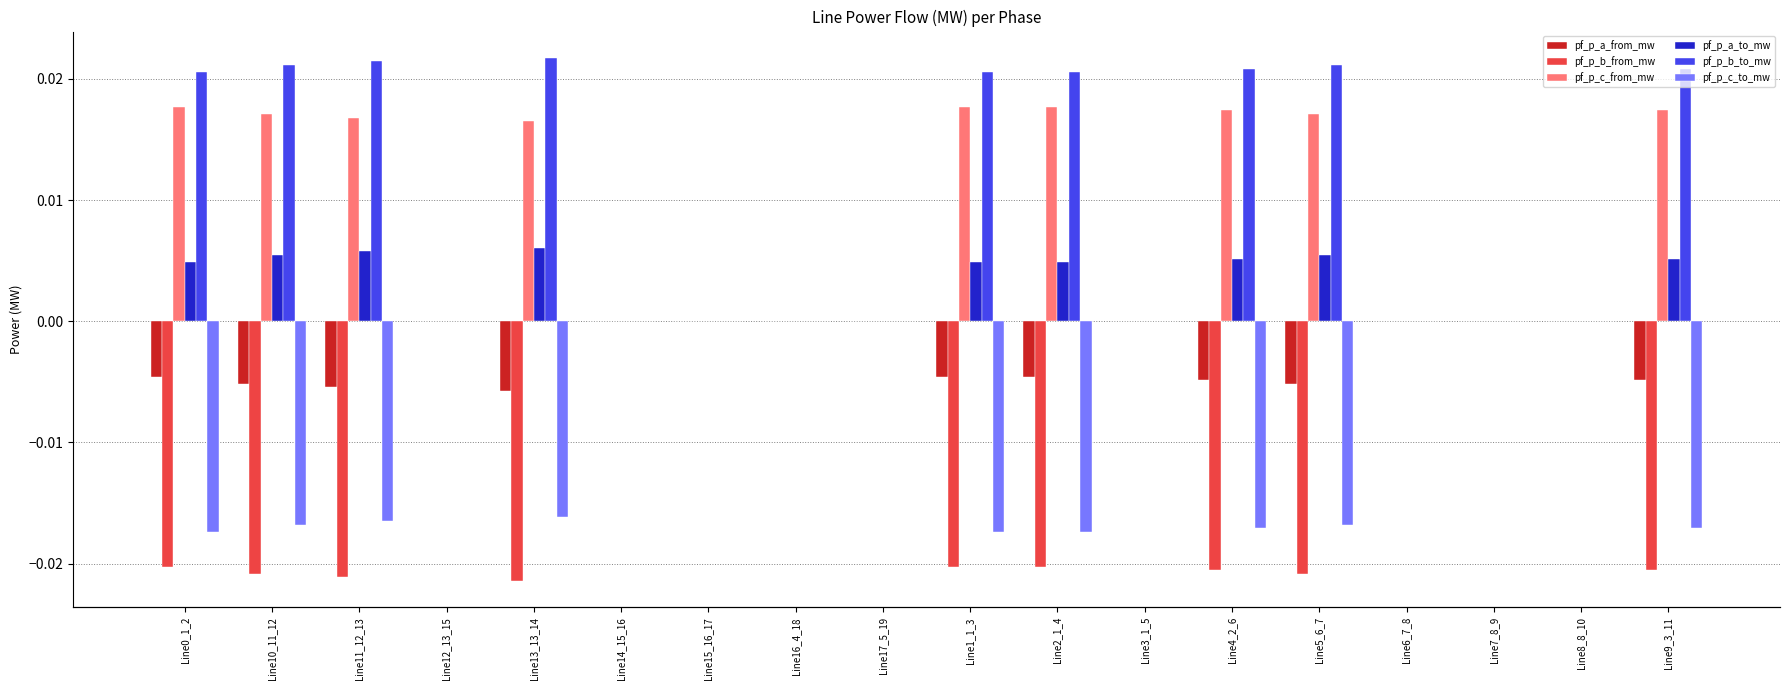

The value of pf_p_c_from_mw at Line15_16_17 is -0.0. True or false?

False